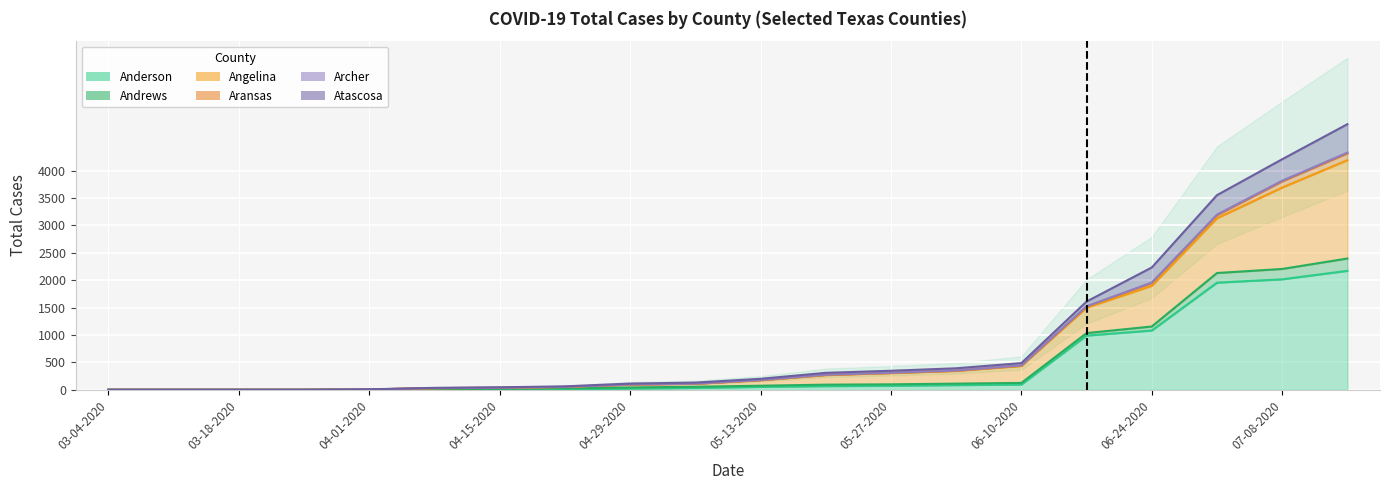

True or false: Archer and Anderson intersect in this chart.

False